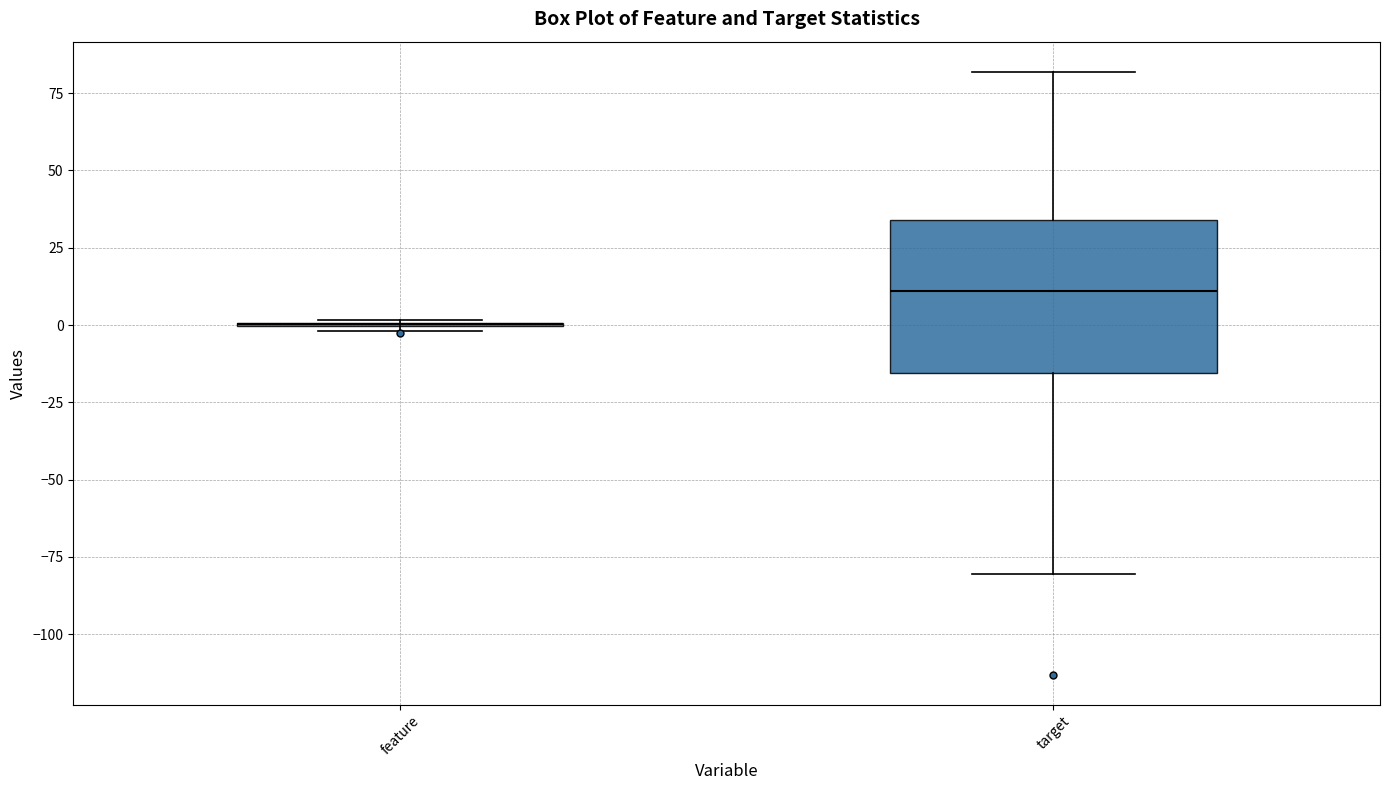

Reading left to right, read every box against the y-axis: the position of its median line, the range the box covers, and the ends of its whiskers. The values are not printed on the chart, so give them approximately, as read against the axis.

feature: box collapsed to a line at 0, whiskers 0 to 0
target: median 10, box -15 to 35, whiskers -80 to 80